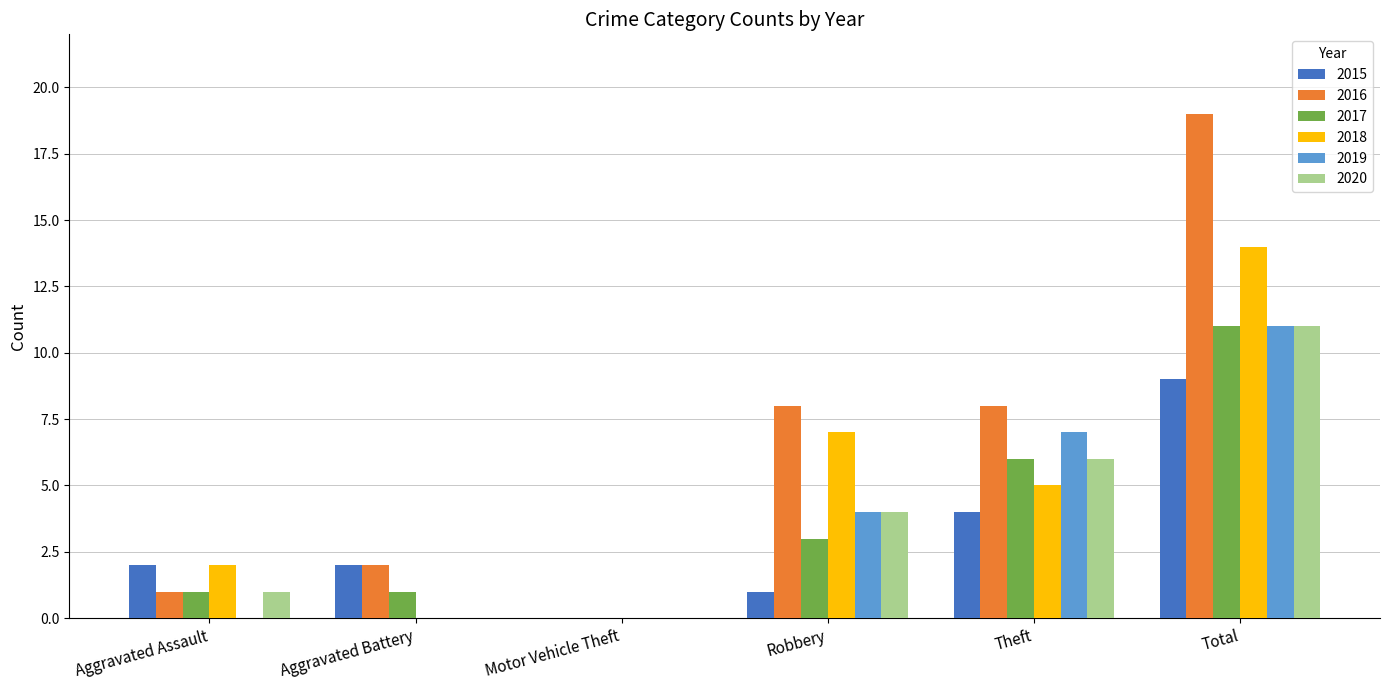

At which label does 2017 reach its peak?

Total